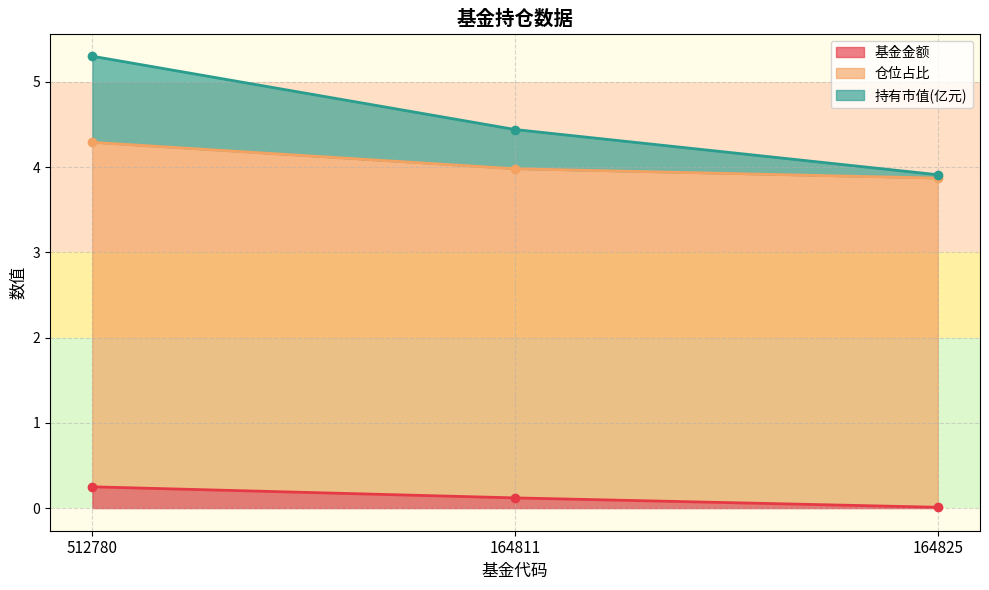

True or false: 基金金额 has a value of 0.2 at 512780.

True